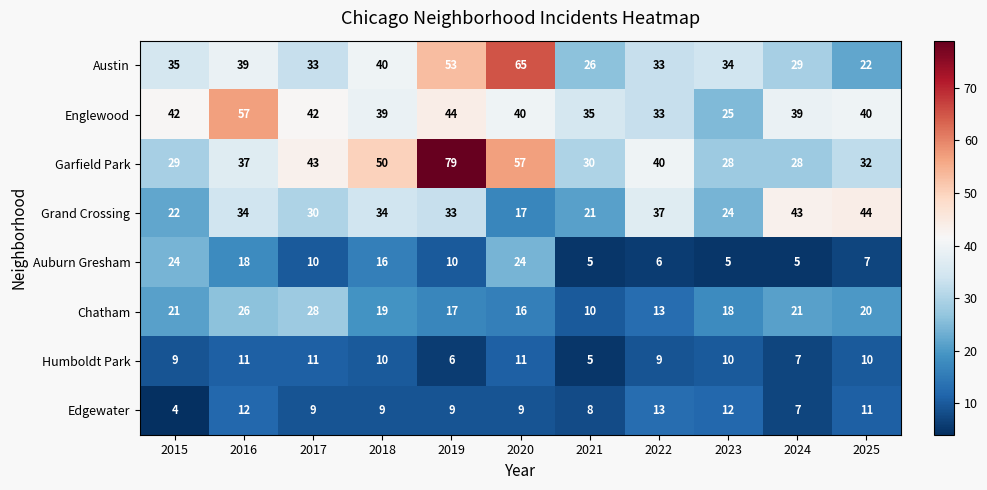

What value does the Austin series have at 2022?

33